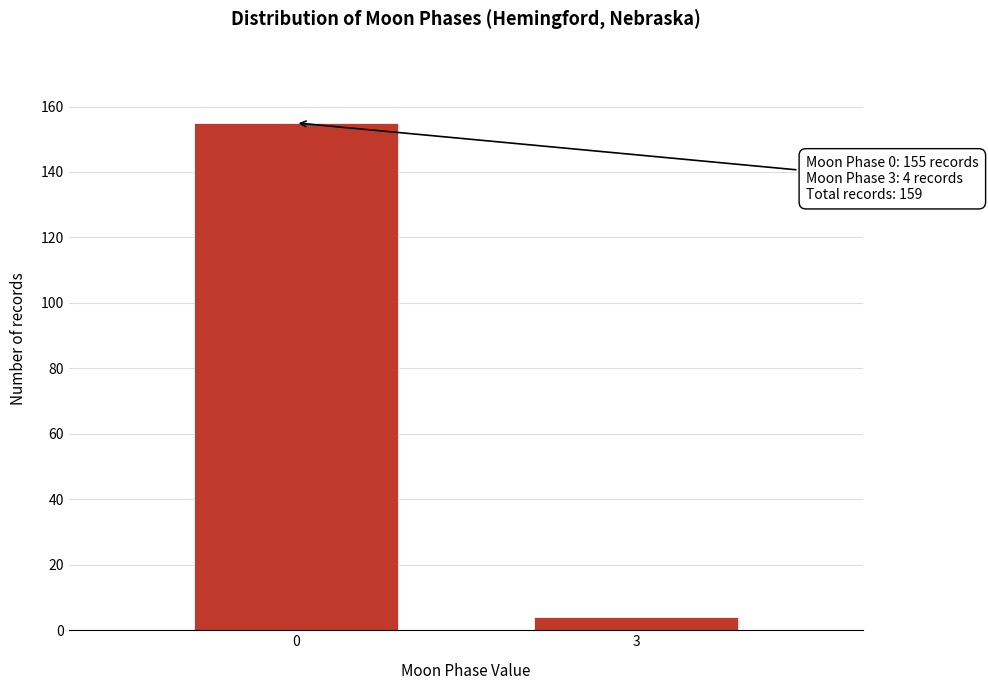

Reading left to right, transcribe all the data shown in this chart.

0=155	3=4